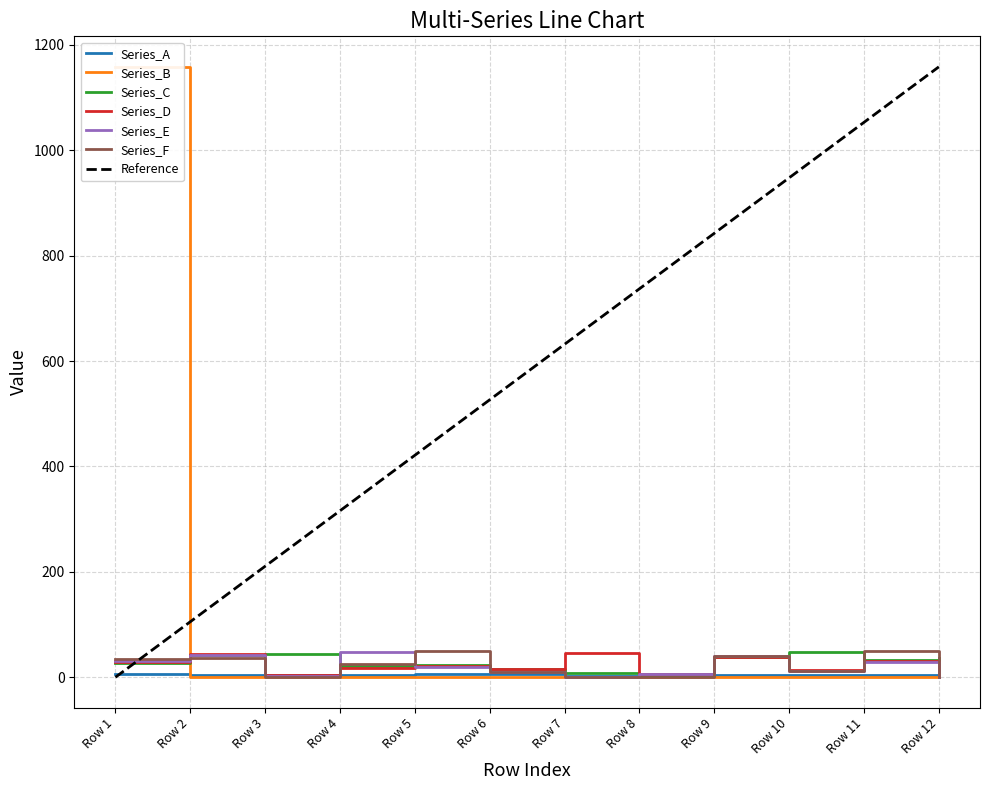

How many data points in Series_E are above 19?

5